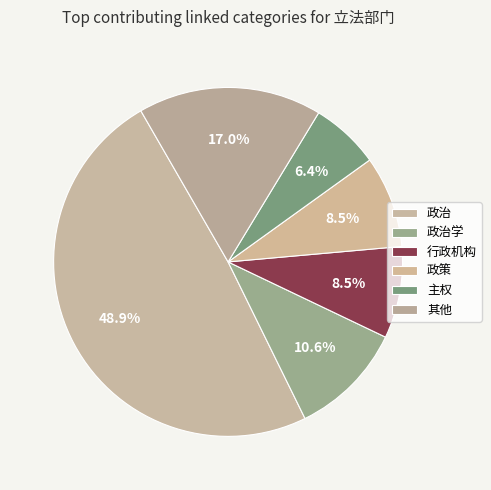

Count the number of slices in the pie.

6